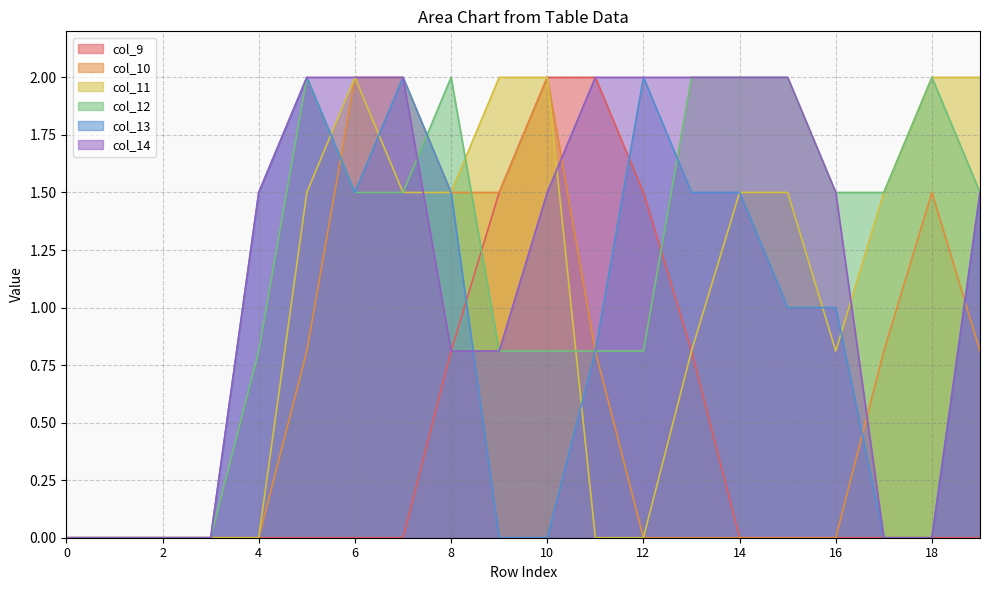

True or false: col_9 and col_10 cross at least once.

False